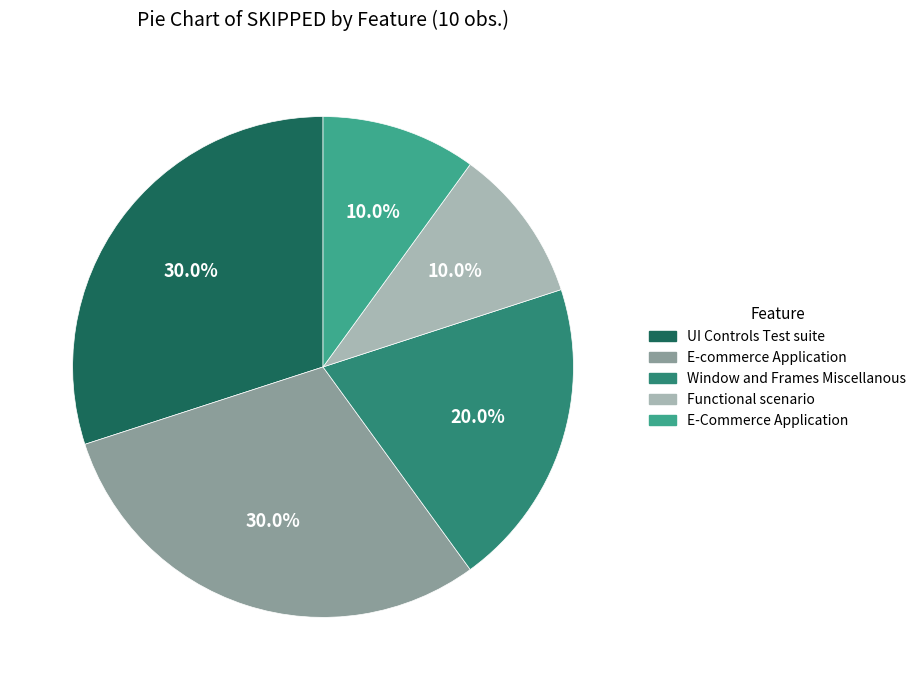

How much of the chart is everything except E-Commerce Application?

90.0%